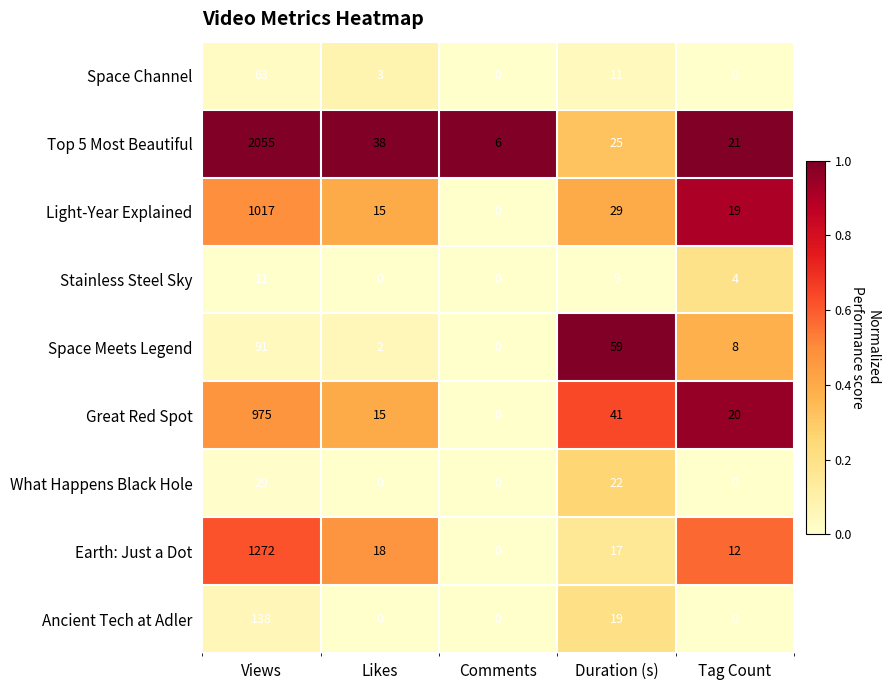

Read the Earth: Just a Dot value at Tag Count, to the nearest 10.

10